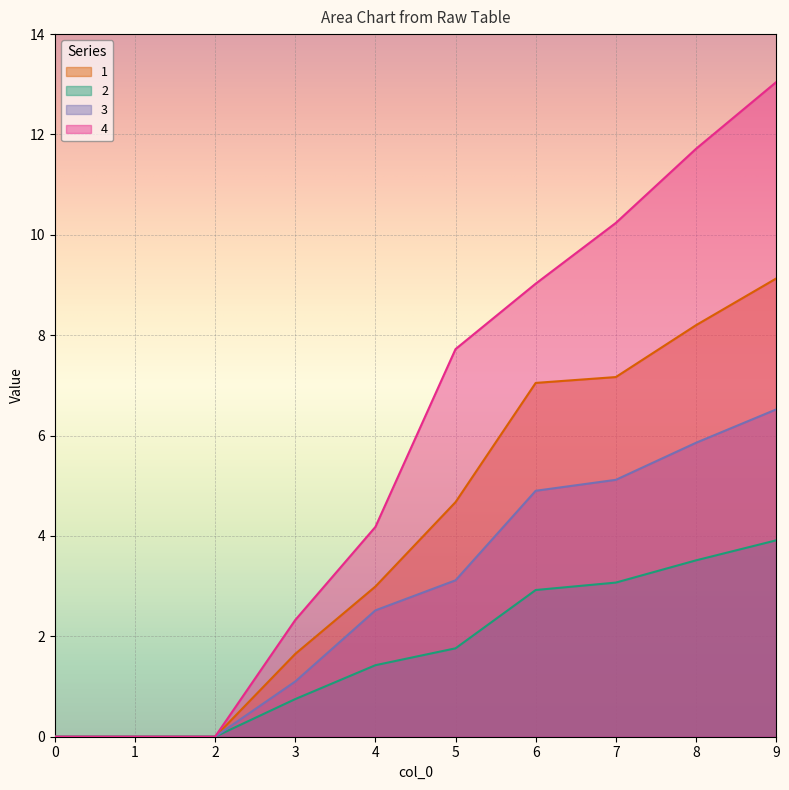

What is the maximum value shown in the chart?

13.0